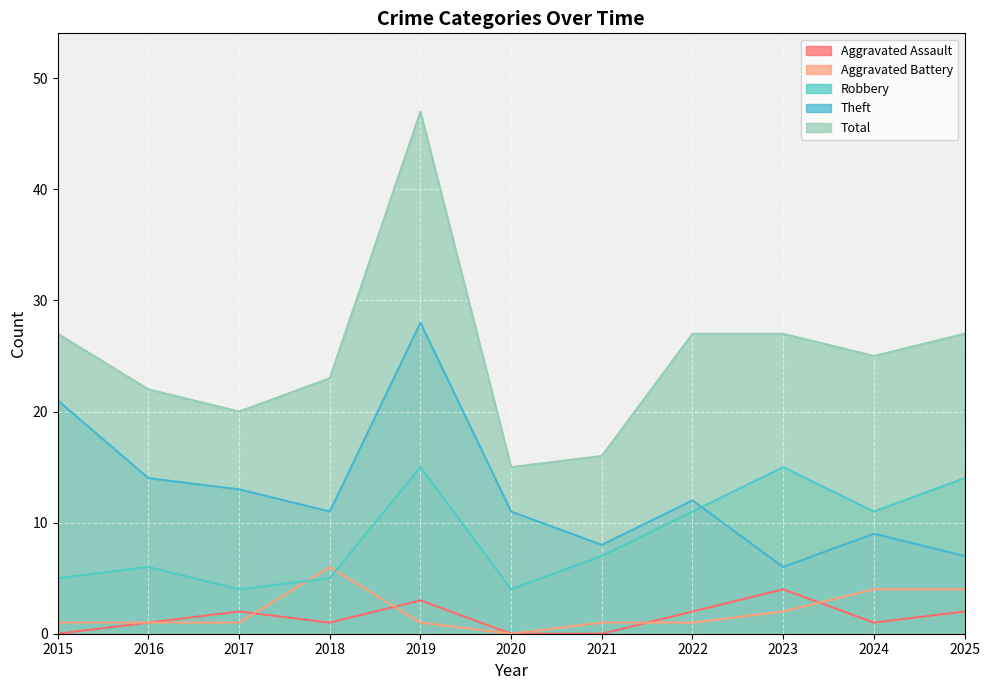

The value of Robbery at 2019 is 10. True or false?

False